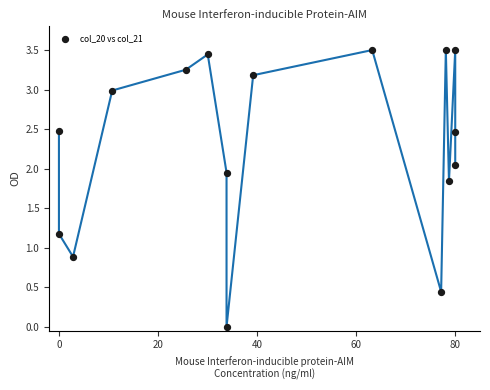

What is the range of Y values (max minus min)?

3.5